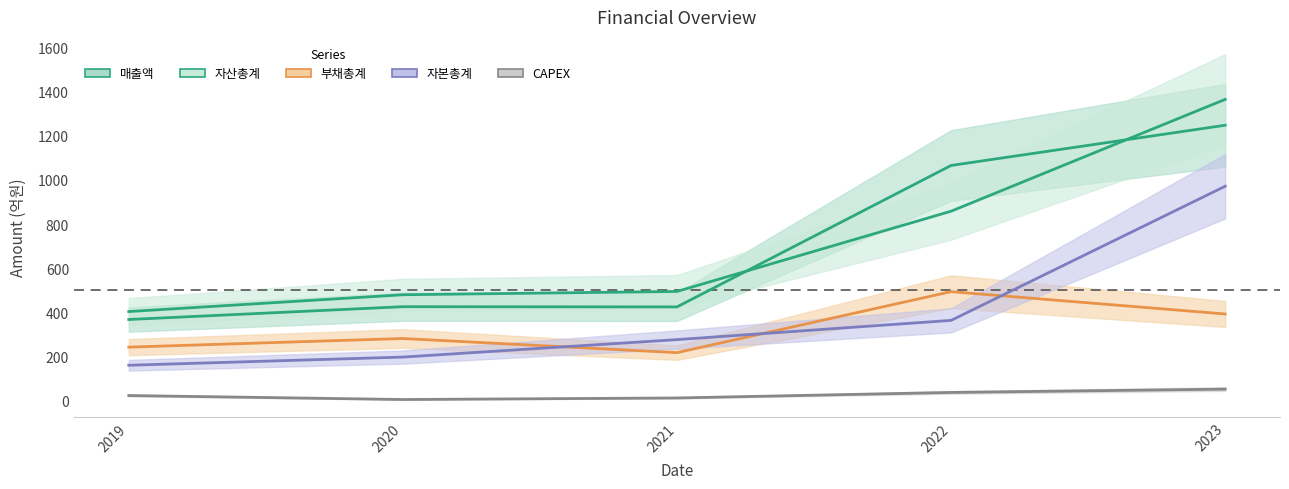

True or false: 자산총계 has more than 2 interior local peaks.

False